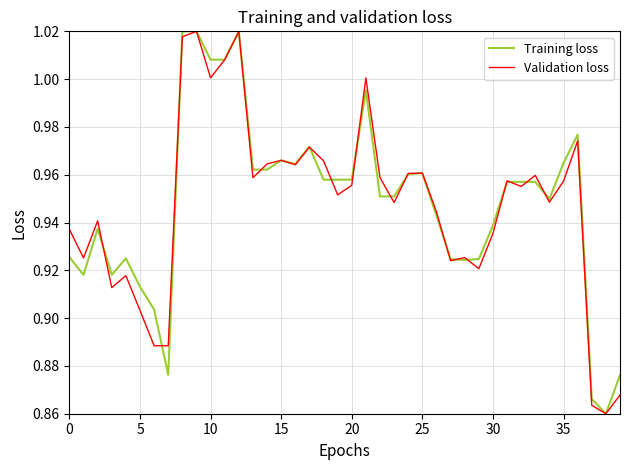

Reading right to left, what are all the values shown in this chart?

Training loss: 0.9	0.9	0.9	1.0	1.0	0.9	1.0	1.0	1.0	0.9	0.9	0.9	0.9	0.9	1.0	1.0	1.0	1.0	1.0	1.0	1.0	1.0	1.0	1.0	1.0	1.0	1.0	1.0	1.0	1.0	1.0	1.0	0.9	0.9	0.9	0.9	0.9	0.9	0.9	0.9
Validation loss: 0.9	0.9	0.9	1.0	1.0	0.9	1.0	1.0	1.0	0.9	0.9	0.9	0.9	0.9	1.0	1.0	0.9	1.0	1.0	1.0	1.0	1.0	1.0	1.0	1.0	1.0	1.0	1.0	1.0	1.0	1.0	1.0	0.9	0.9	0.9	0.9	0.9	0.9	0.9	0.9